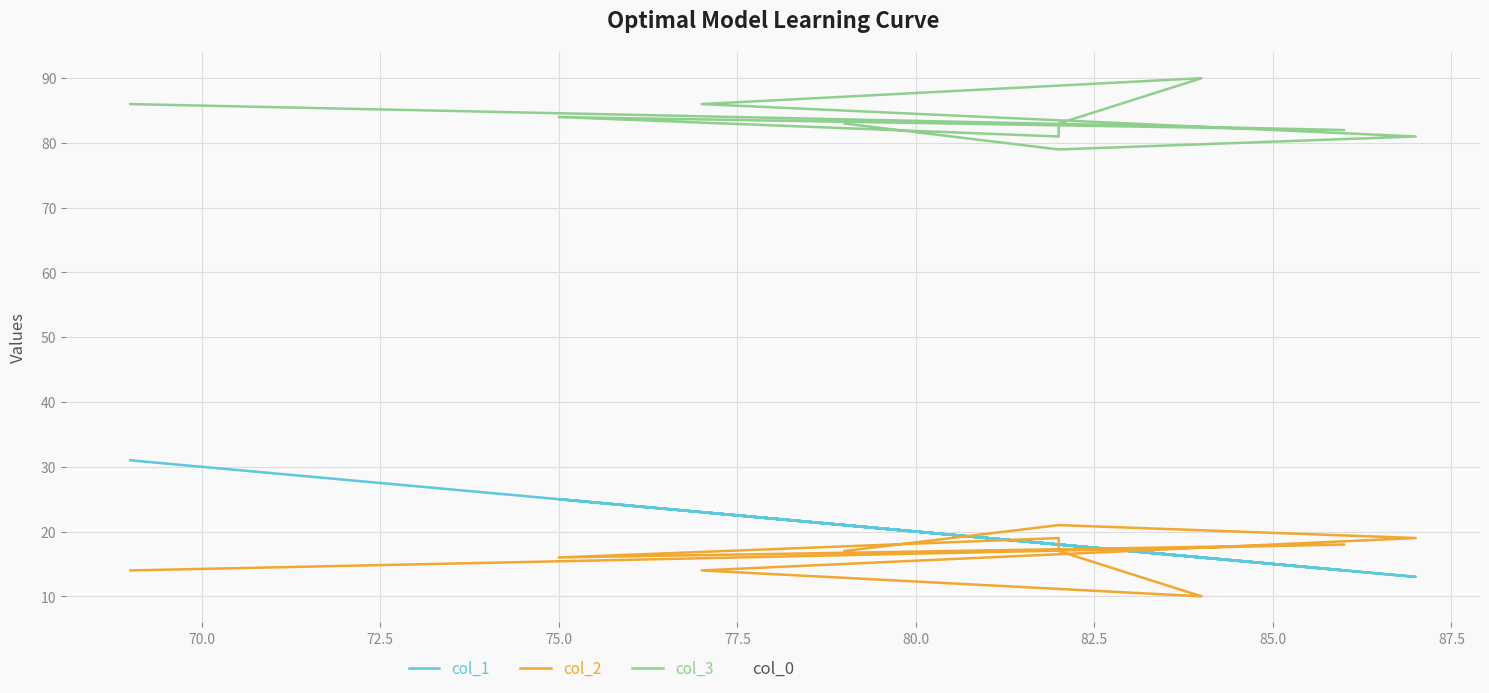

Rank the series at 75.0 from highest to lowest value.

col_3, col_1, col_2